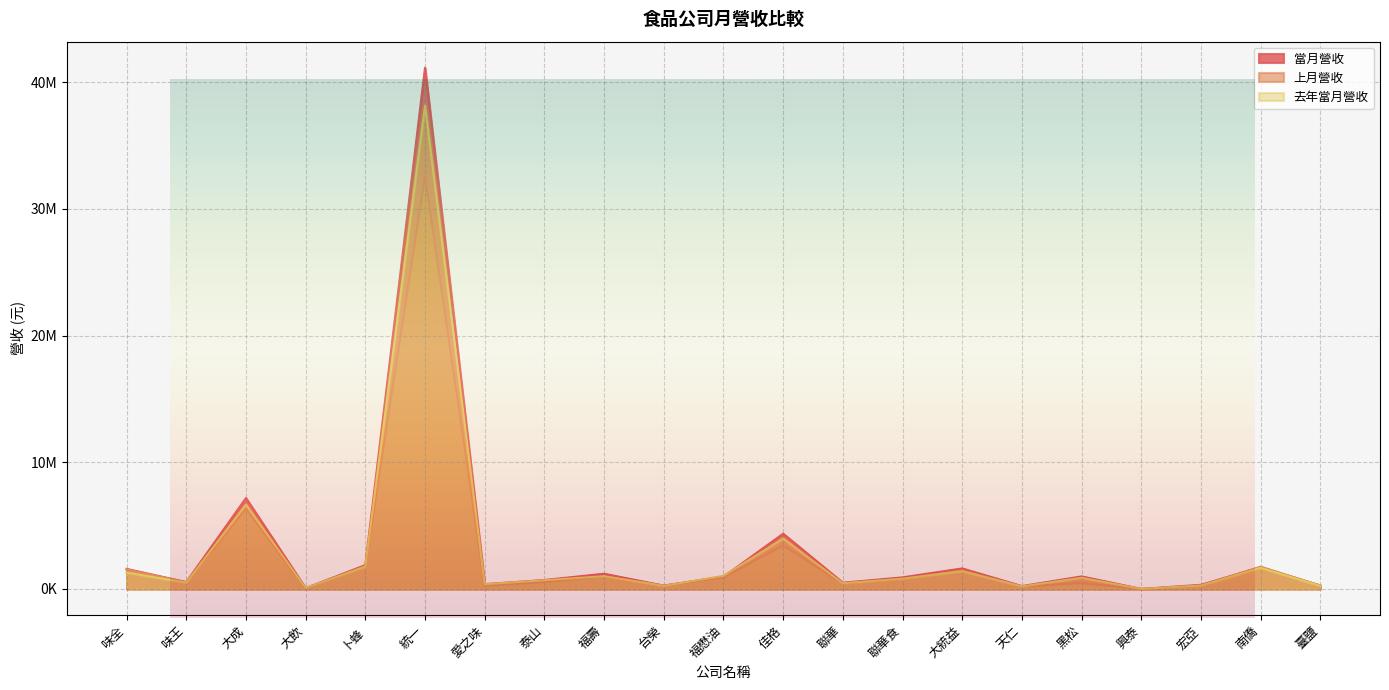

Is the value of 去年當月營收 at 天仁 greater than the value of 當月營收 at 聯華食?

No